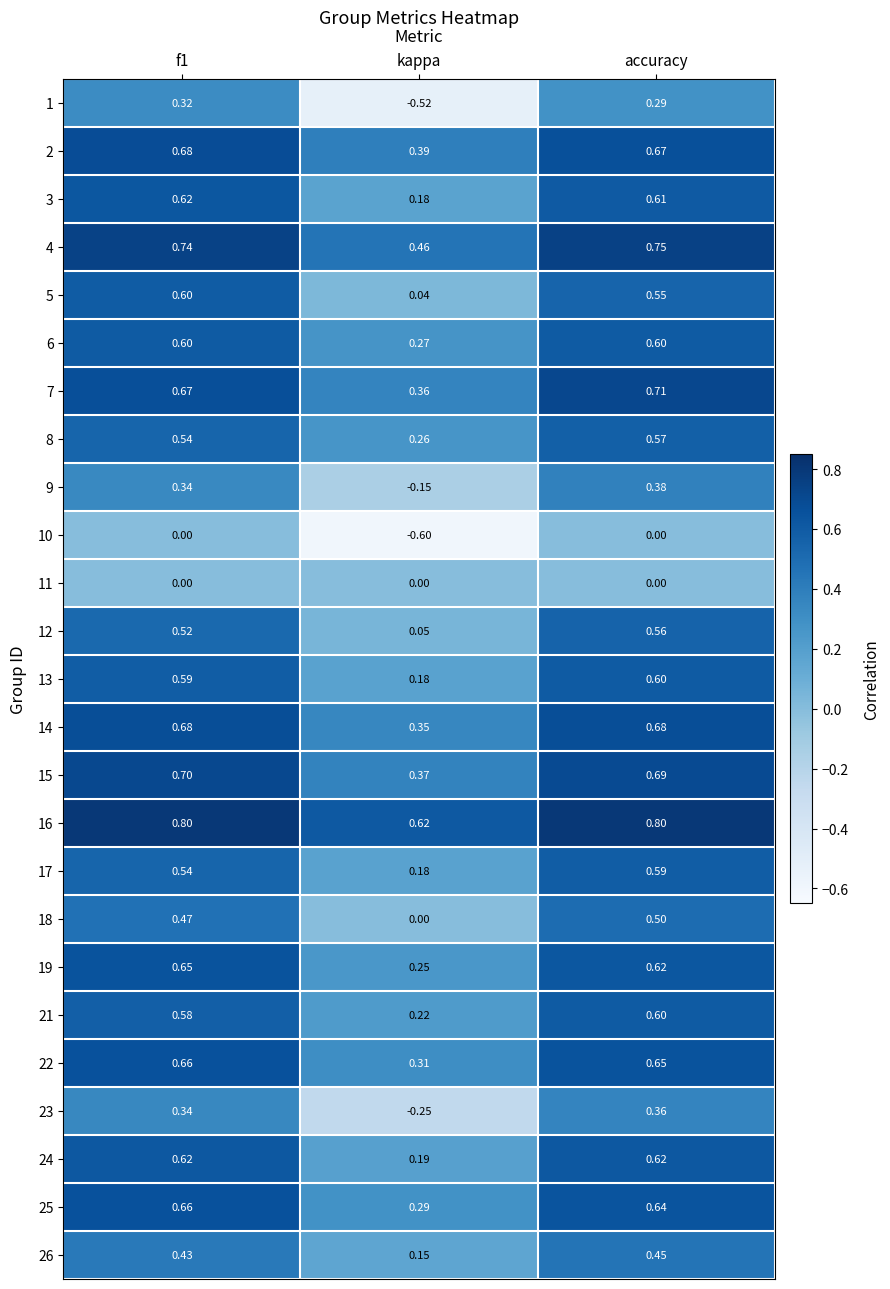

Where is 6 nearest to the value 0?

kappa